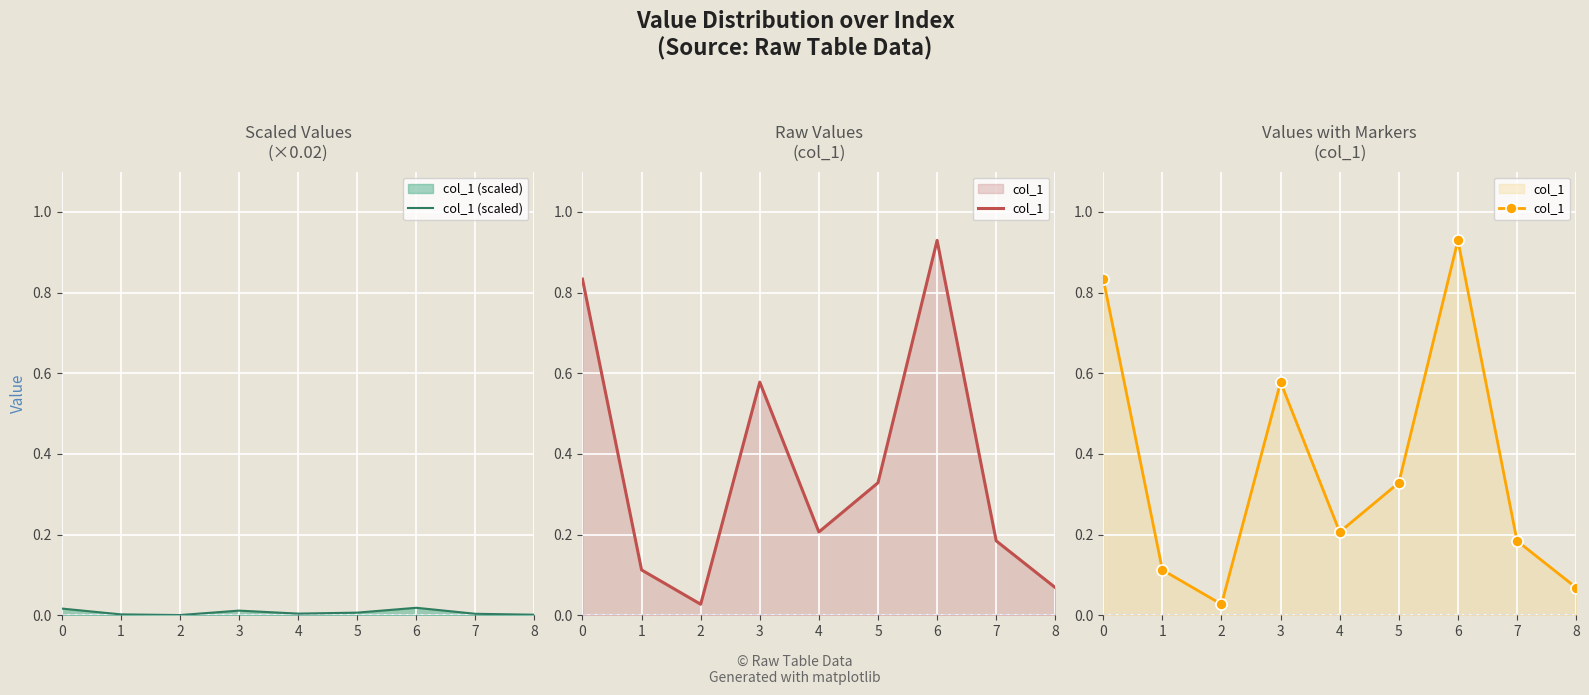

Reading left to right, list all the values displayed in this chart.

col_1 (scaled): 0=0.0	1=0.0	2=0.0	3=0.0	4=0.0	5=0.0	6=0.0	7=0.0	8=0.0
col_1: 0=0.8	1=0.1	2=0.0	3=0.6	4=0.2	5=0.3	6=0.9	7=0.2	8=0.1